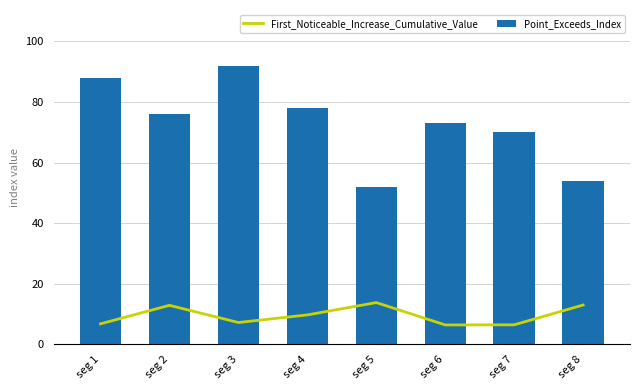

What is the value of the First_Noticeable_Increase_Cumulative_Value bar at the 6th from the left?

6.4